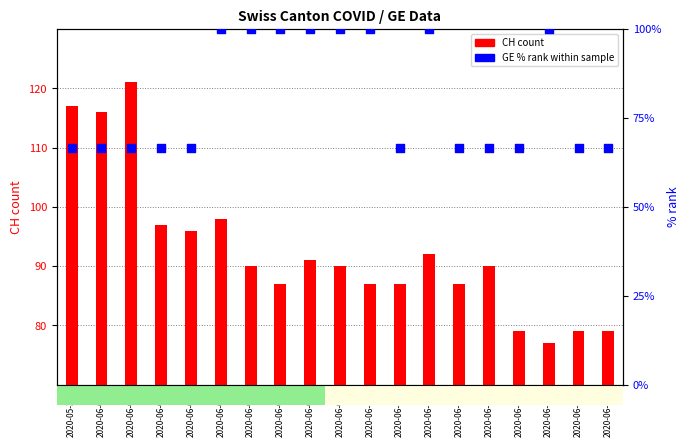

What are all the series names shown in the legend?

CH count, GE % rank